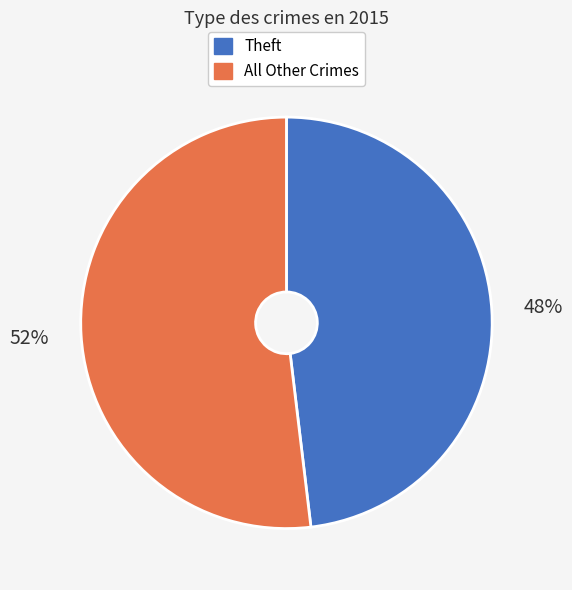

True or false: All Other Crimes accounts for 52% of the total.

True